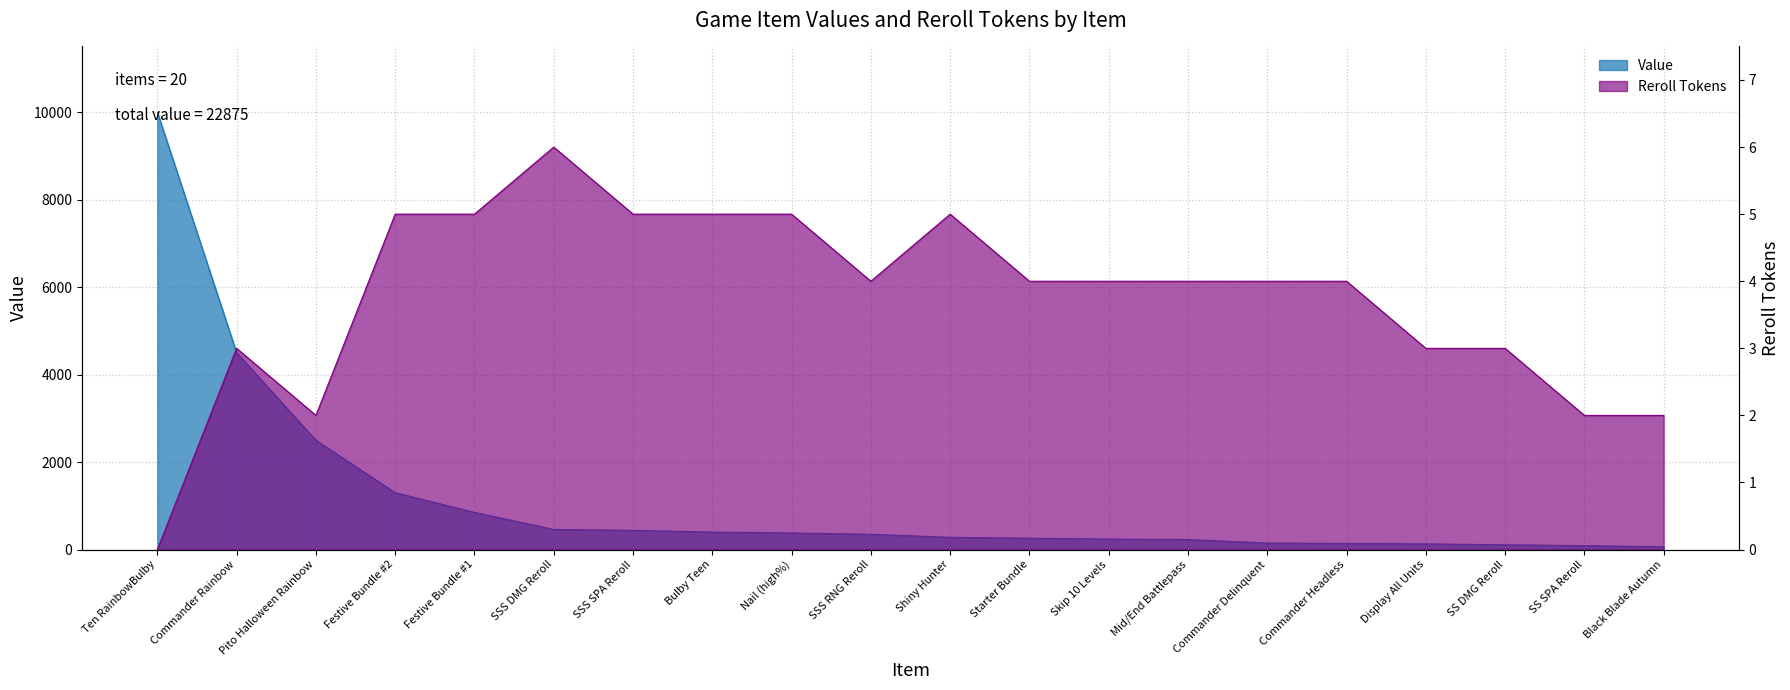

What are all the series names shown in the legend?

Value, Reroll Tokens